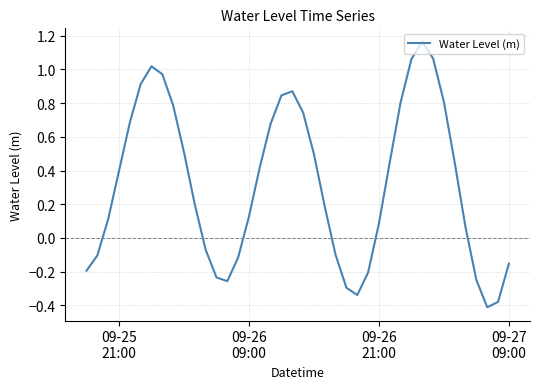

What is the difference between the maximum and minimum values?

1.6